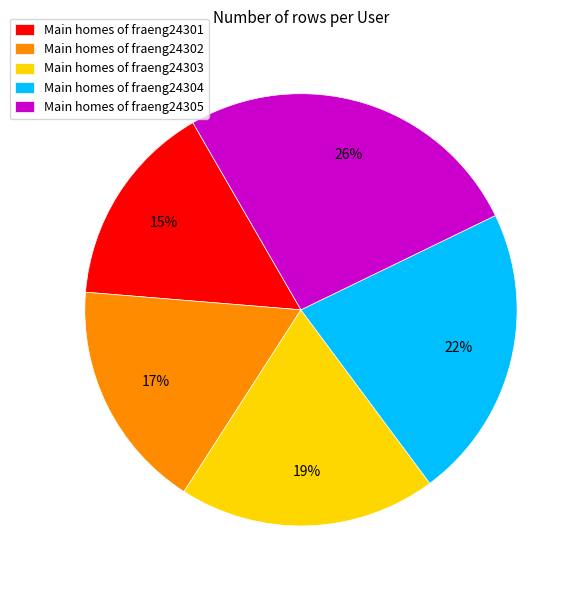

True or false: Main homes of fraeng24304 accounts for 22% of the total.

True